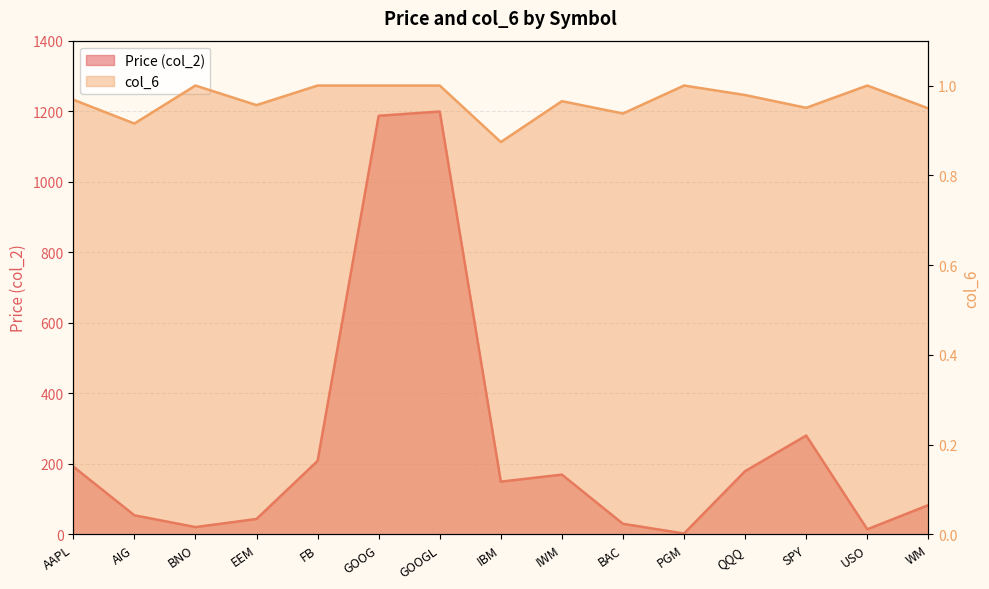

True or false: col_6 and Price (col_2) cross at least once.

False